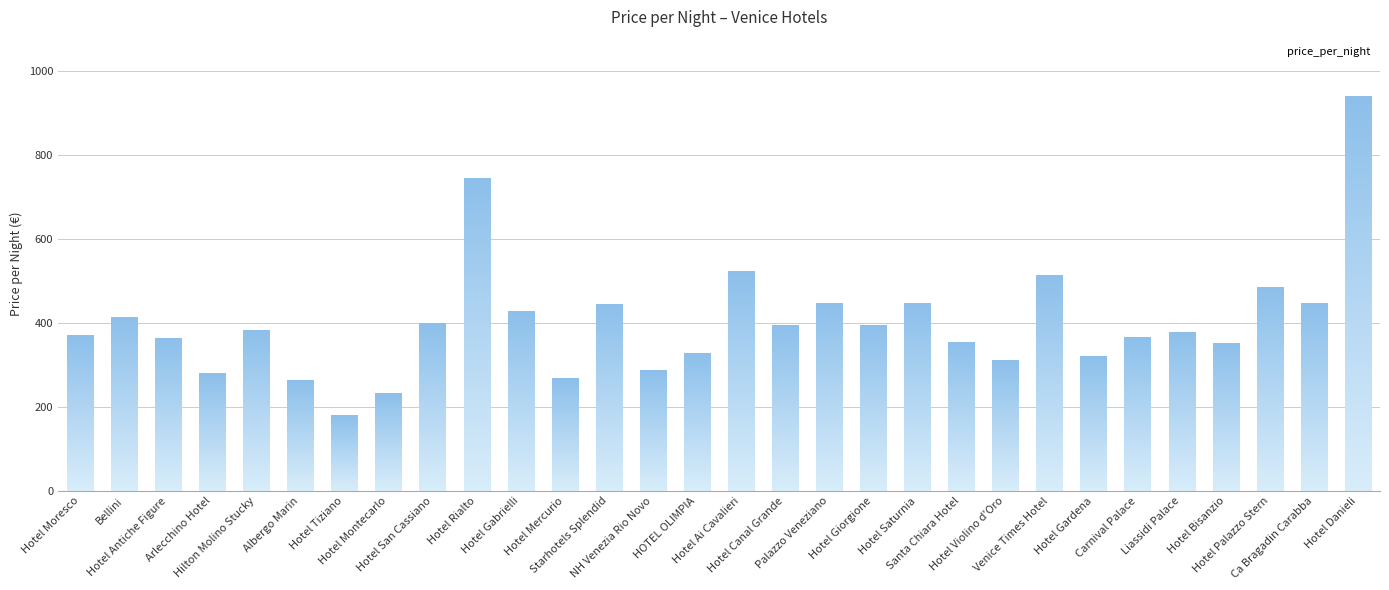

Reading left to right, transcribe all the data shown in this chart.

370	413	364	280	381	262	180	232	399	744	428	269	445	286	328	523	395	446	393	446	353	310	512	320	365	377	352	484	447	940